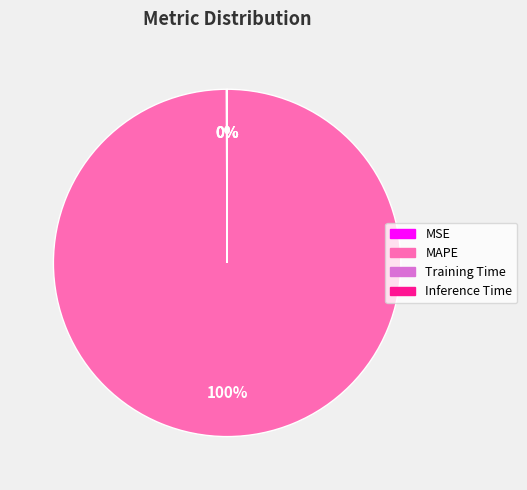

What is the majority slice?

MAPE